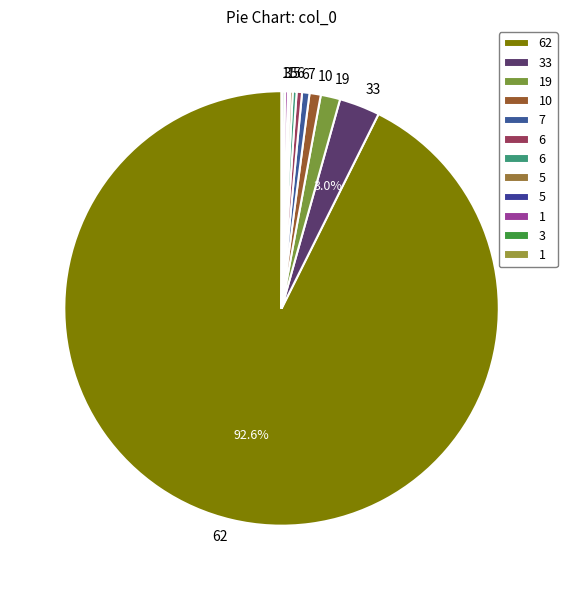

To the nearest percent, what is the difference between the largest and smallest slice percentages?

93%